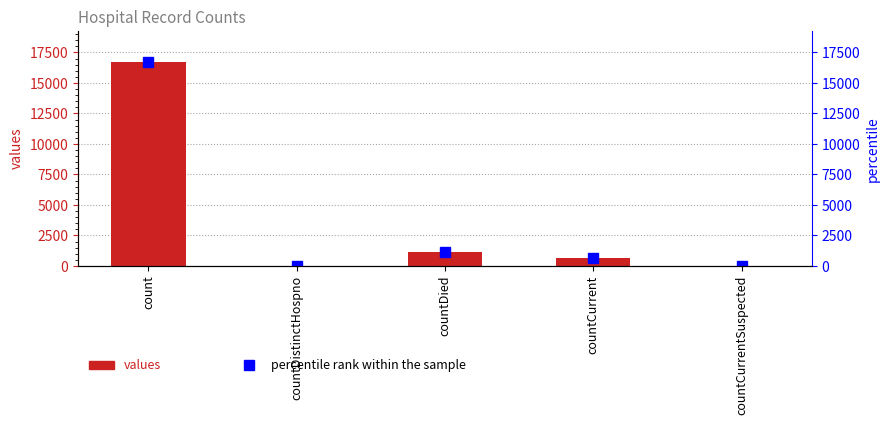

What is the difference between the values values at count and countDistinctHospno?

16729